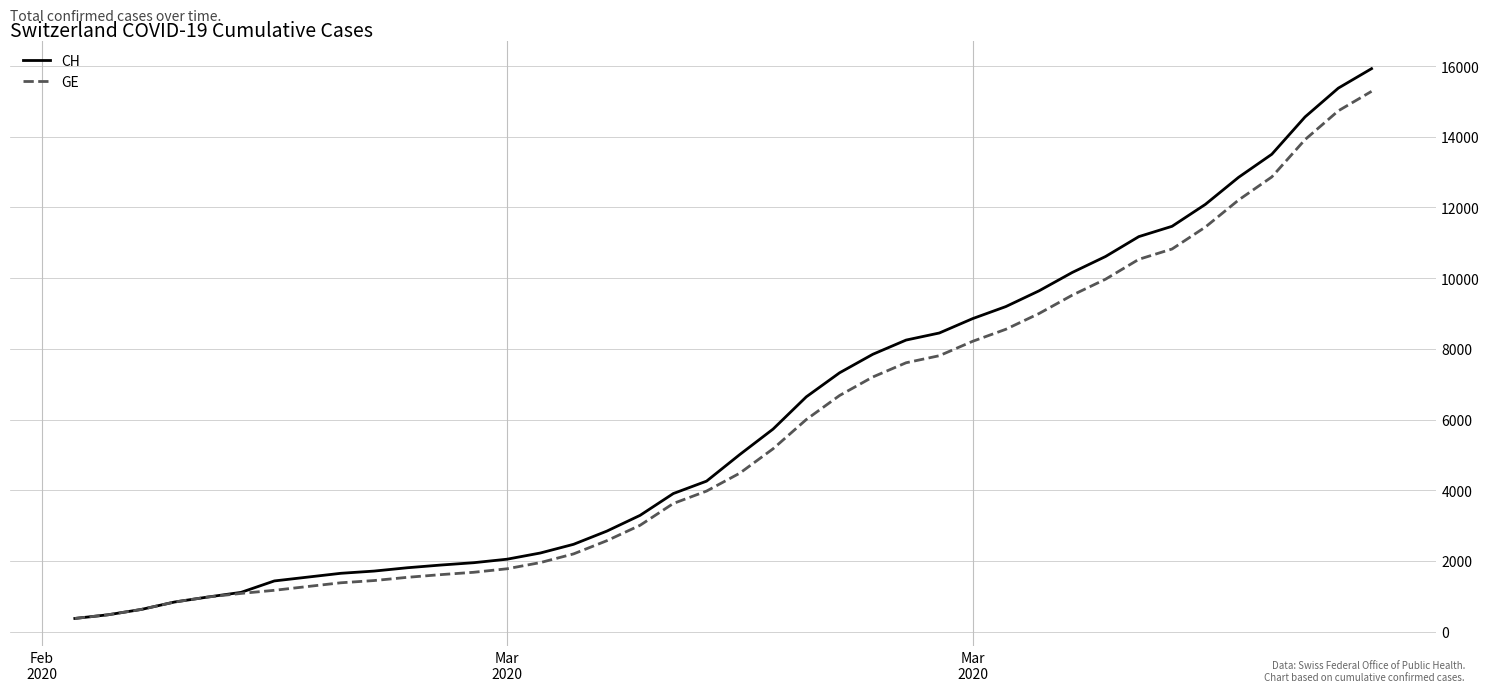

What is the difference between the maximum and second lowest values in the GE series?

14805